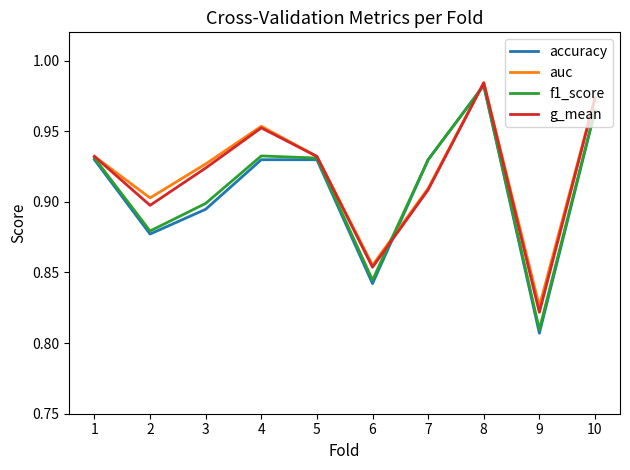

Is it true that auc equals 0.5 at 7?

False